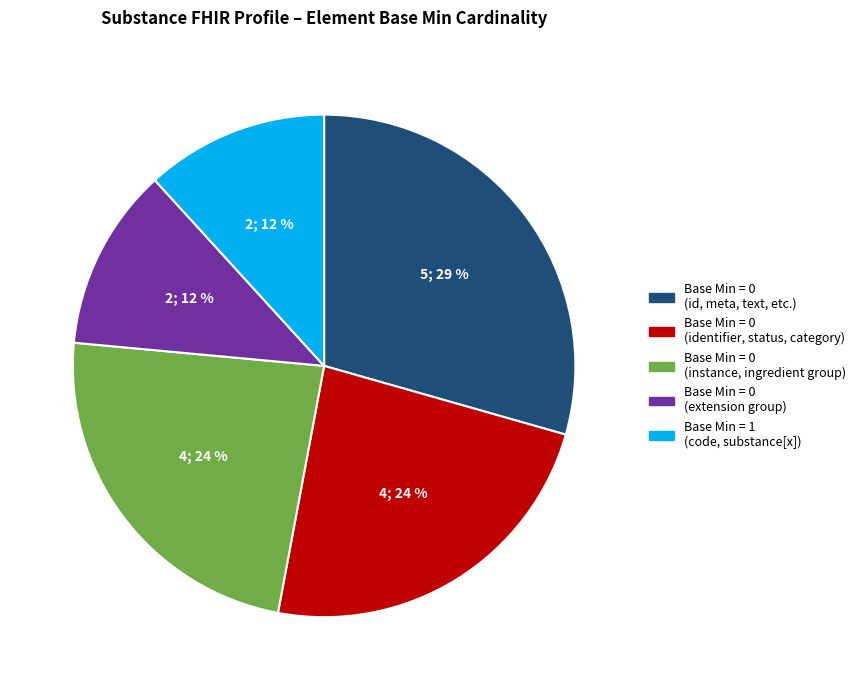

Is there any slice that represents more than half of the pie?

No